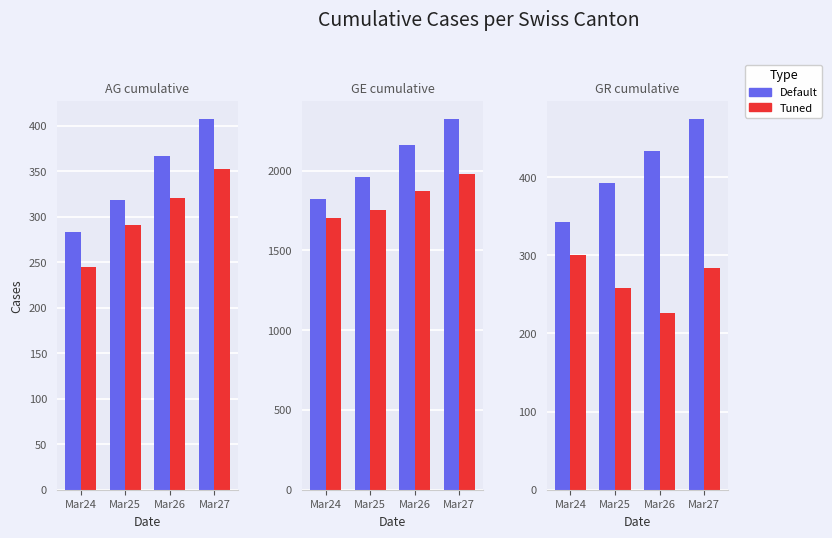

Between Mar24 and Mar26, which series saw the biggest shift?

Default